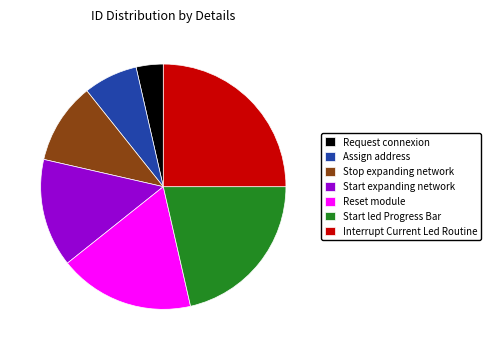

Which category has the biggest portion of the pie?

Interrupt Current Led Routine